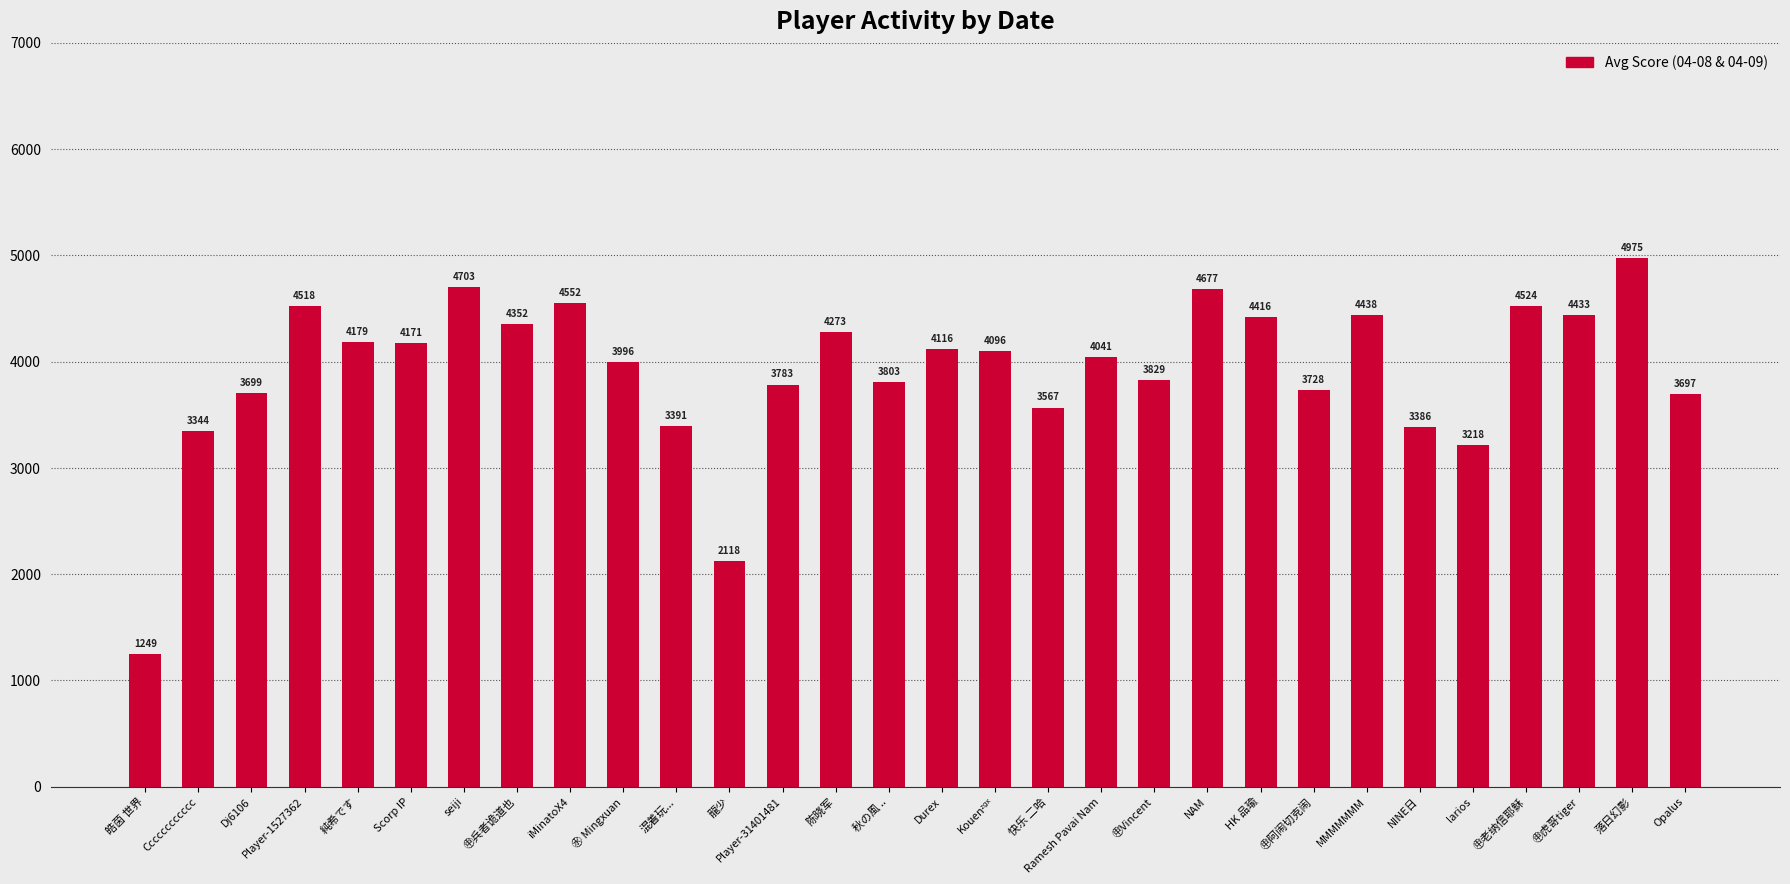

What is the average value?

3909.3